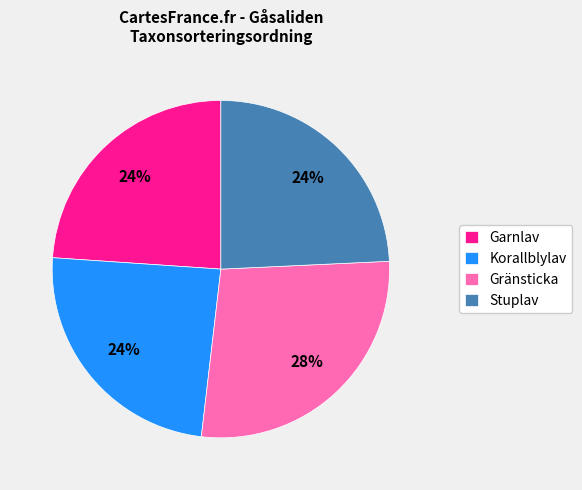

Do Stuplav and Korallblylav together represent more than half of the pie?

No